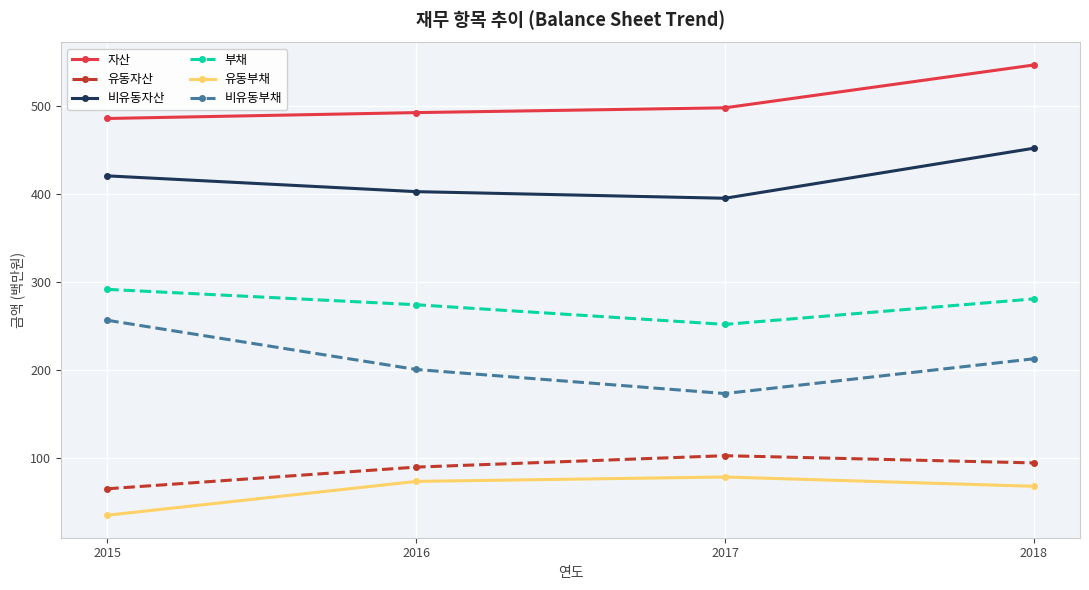

At 2018, list the series in order from largest to smallest.

자산, 비유동자산, 부채, 비유동부채, 유동자산, 유동부채